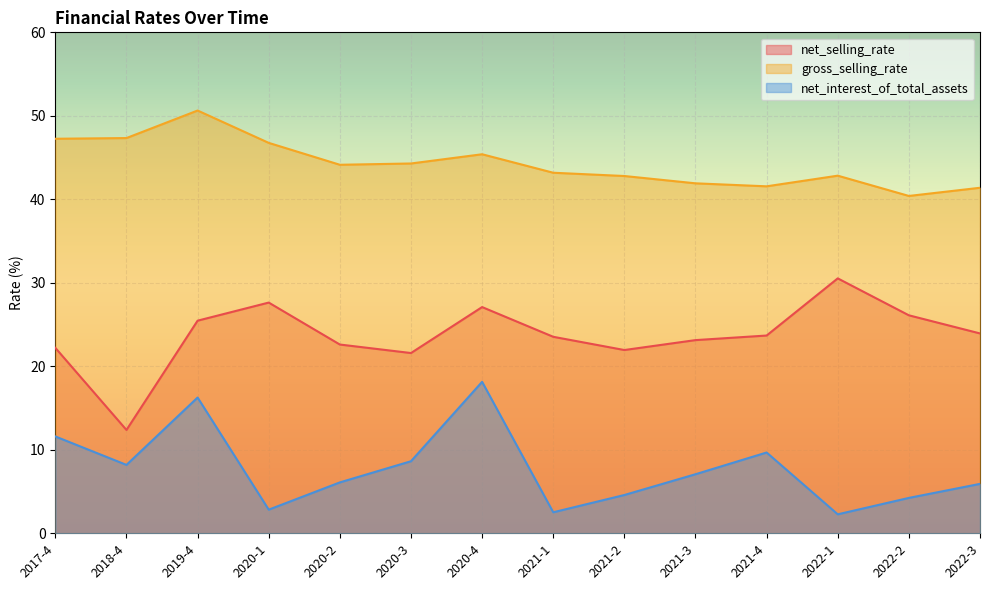

What is the sum of all net_selling_rate values?

331.8